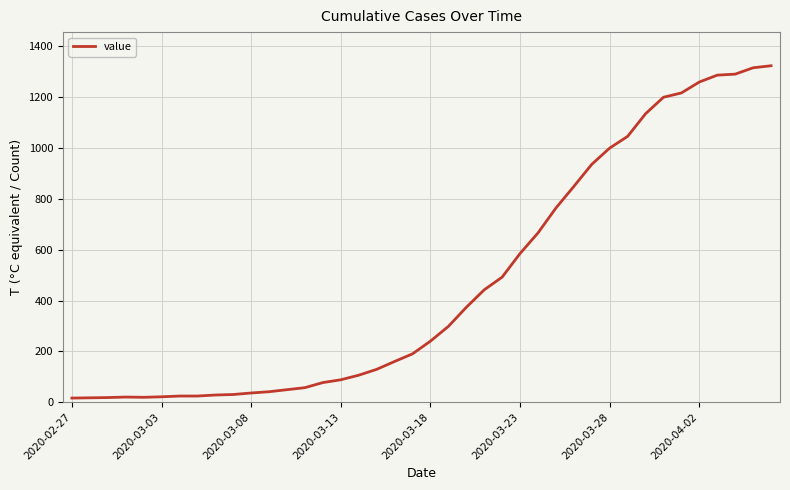

What is the smallest value displayed?

16